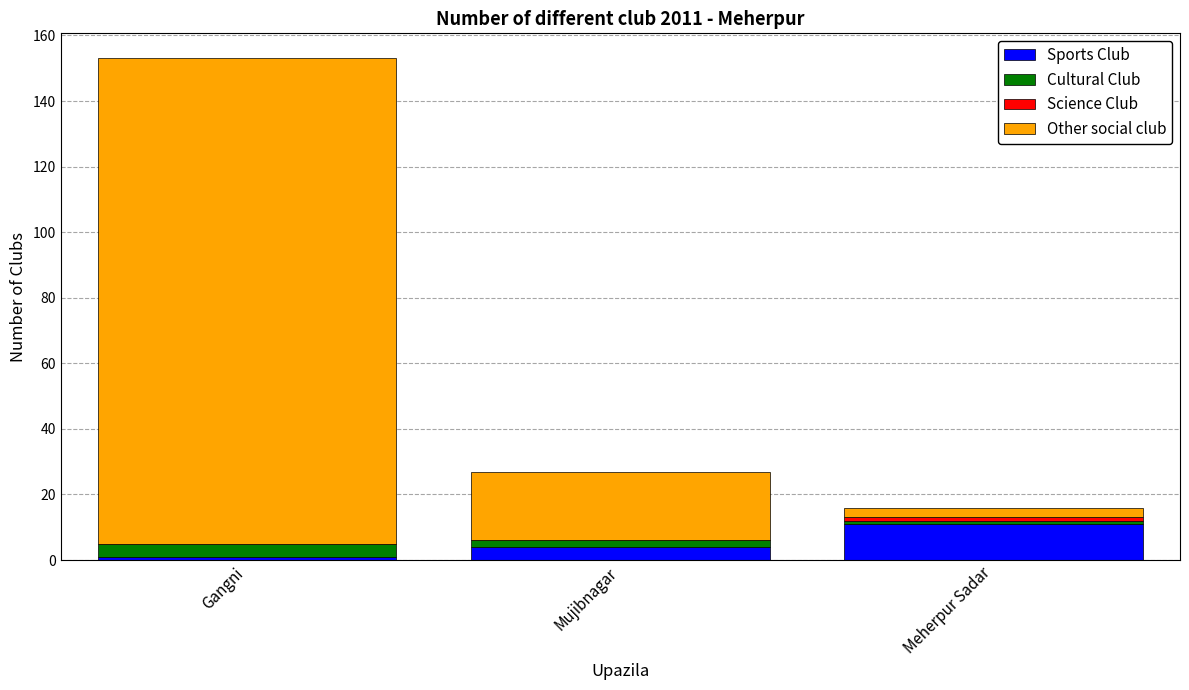

What is the highest value of the Sports Club series?

11